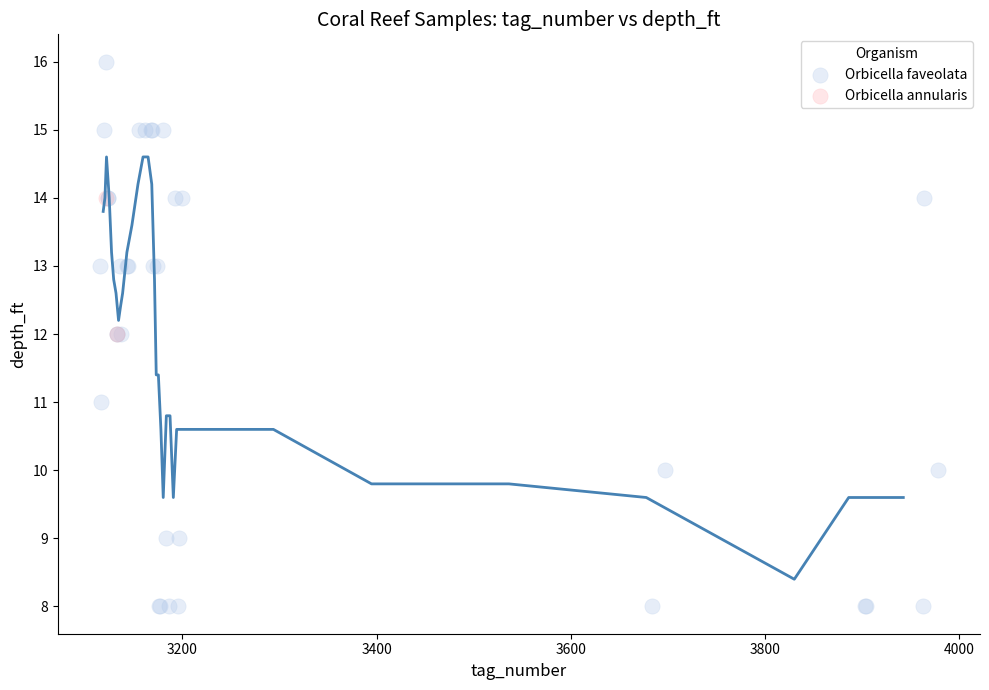

What are all the series names shown in the legend?

Orbicella faveolata, Orbicella annularis